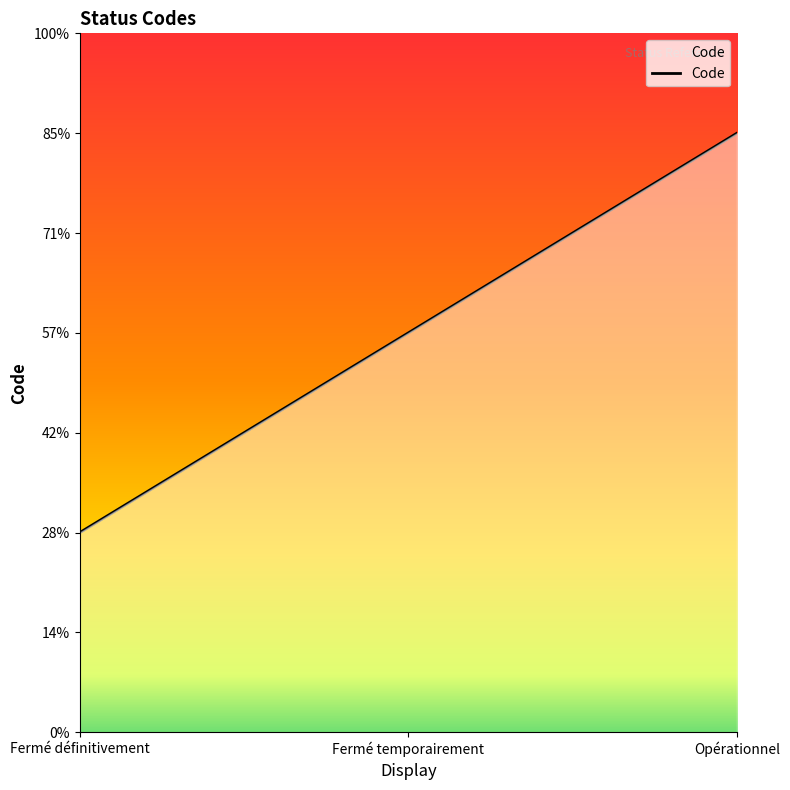

Where does the data first go above 2?

Opérationnel